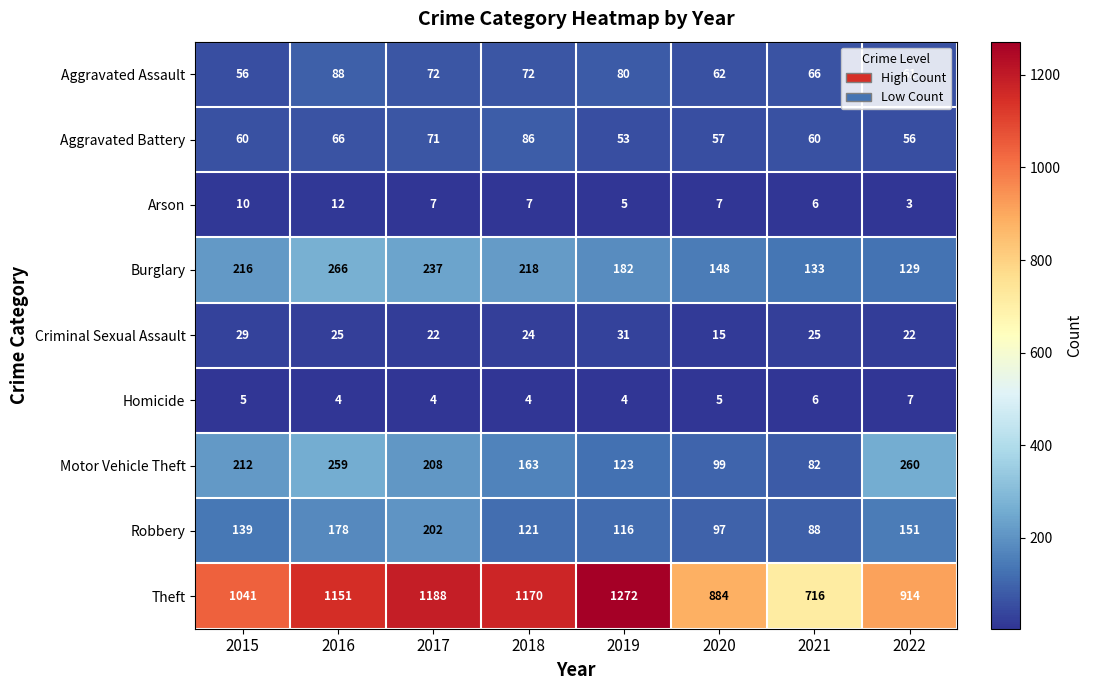

Is it true that Theft equals 1421 at 2015?

False